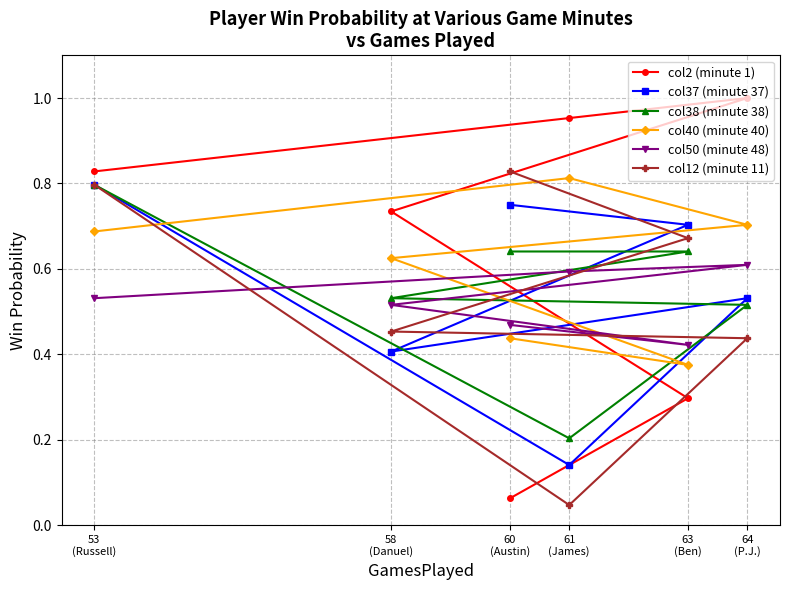

What position from the right is 63
(Ben)?

2